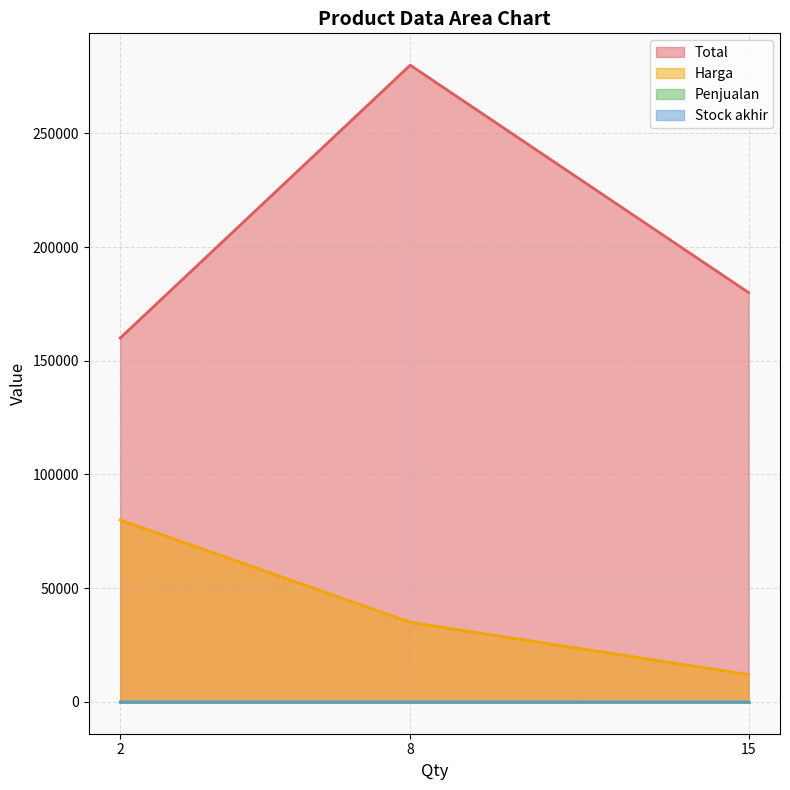

At which label is Total closest to 220000?

15